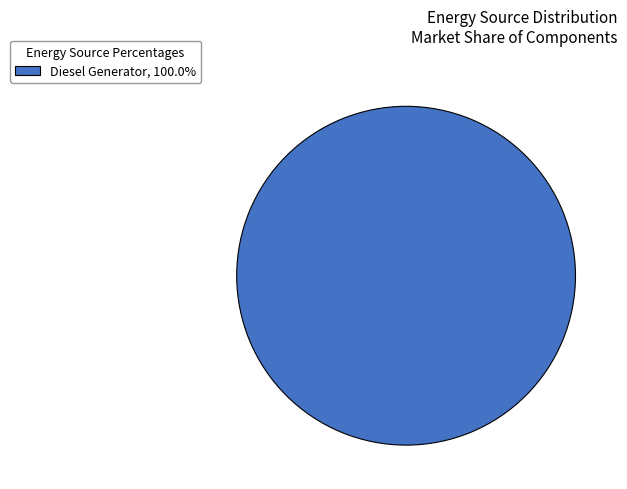

Is there any slice that represents more than half of the pie?

Yes